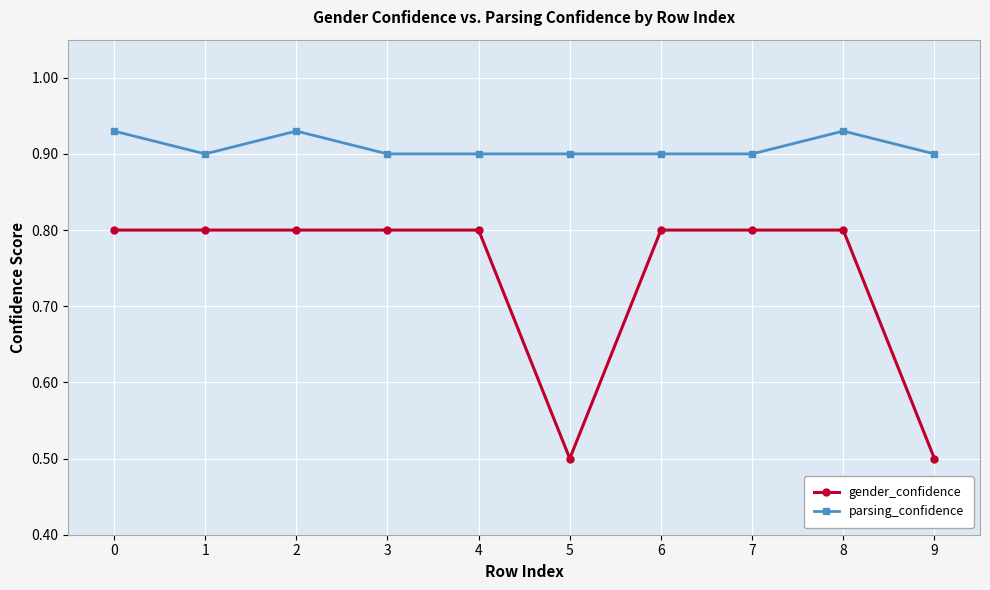

Which series has the largest range (max minus min)?

gender_confidence